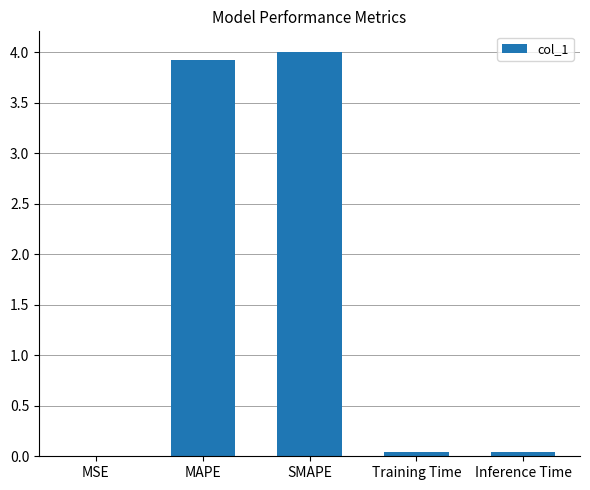

Are the bars horizontal?

No